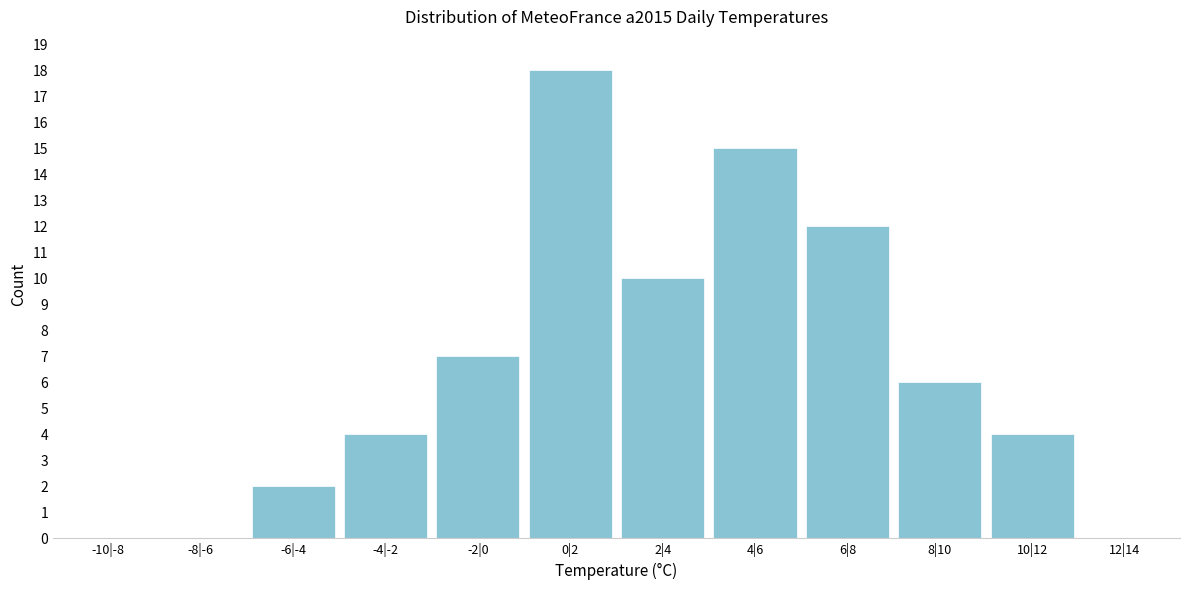

Reading left to right, transcribe all the data shown in this chart.

-10|-8=0	-8|-6=0	-6|-4=2	-4|-2=4	-2|0=7	0|2=18	2|4=10	4|6=15	6|8=12	8|10=6	10|12=4	12|14=0